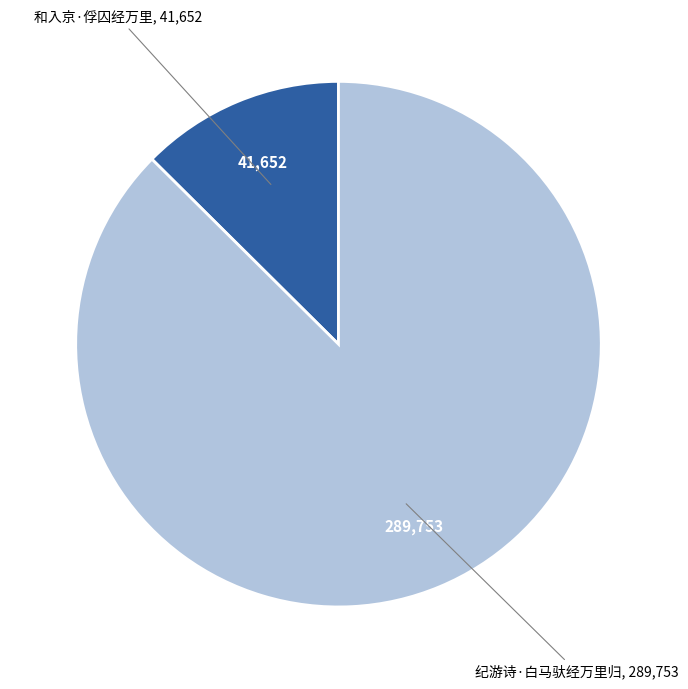

Is there a majority slice in this chart?

Yes